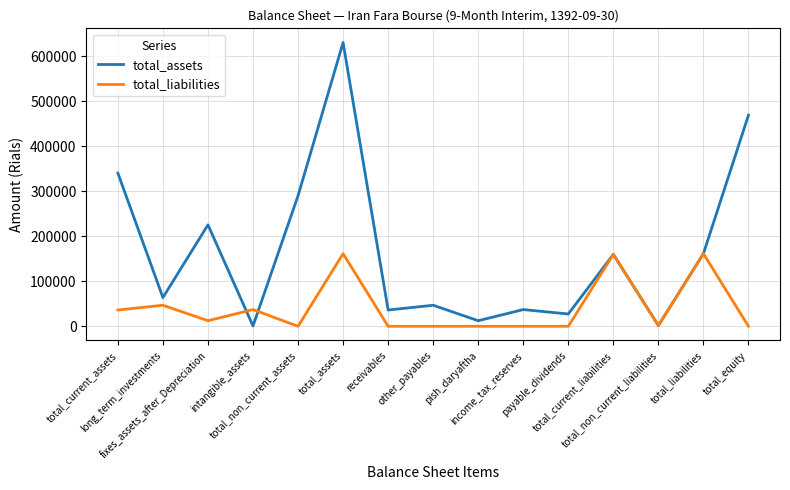

What is the sum of all total_assets values?

2501263